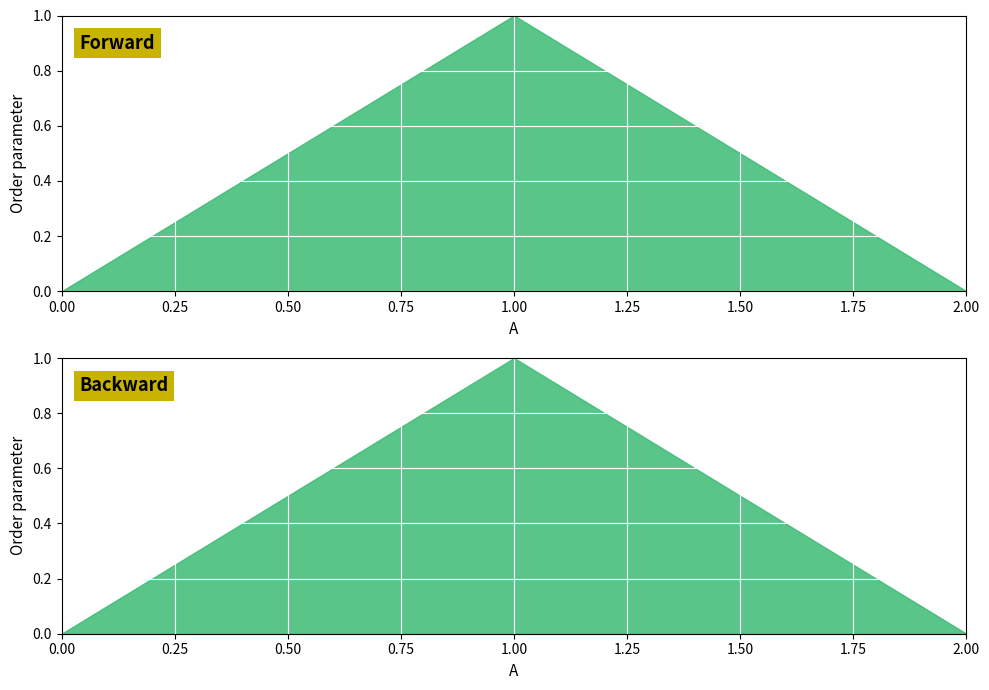

Rank the categories by value from highest to lowest.

1, 0, 2